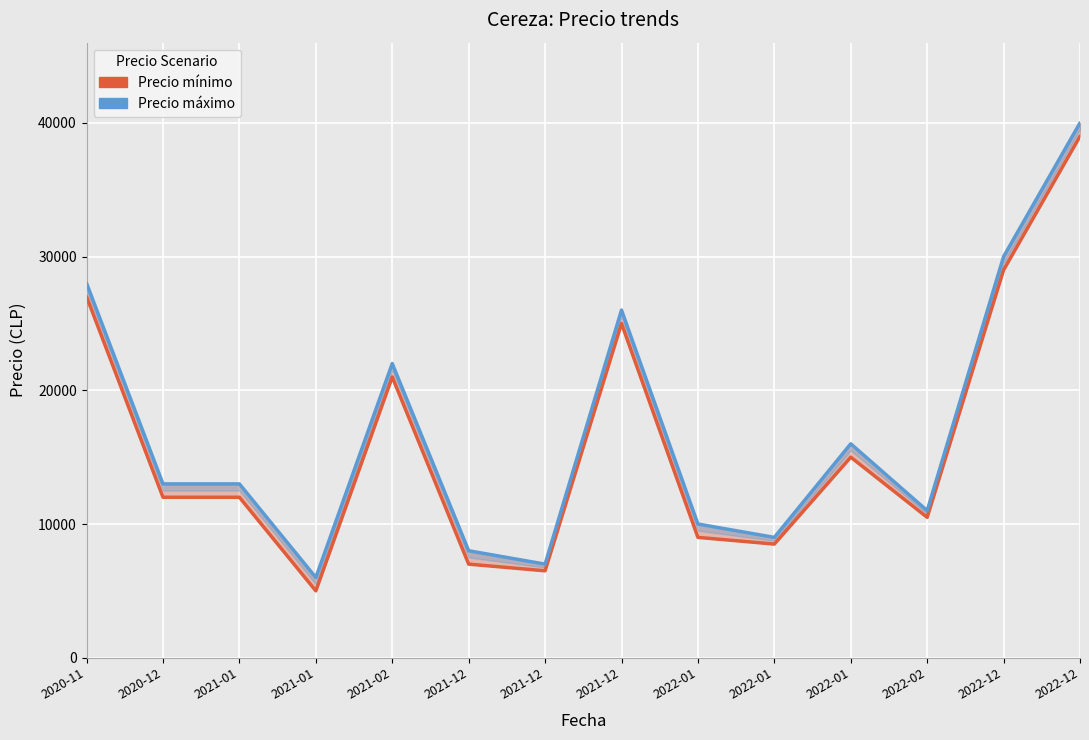

Between 2020-11 and 2022-12, which series saw the biggest shift?

Precio mínimo